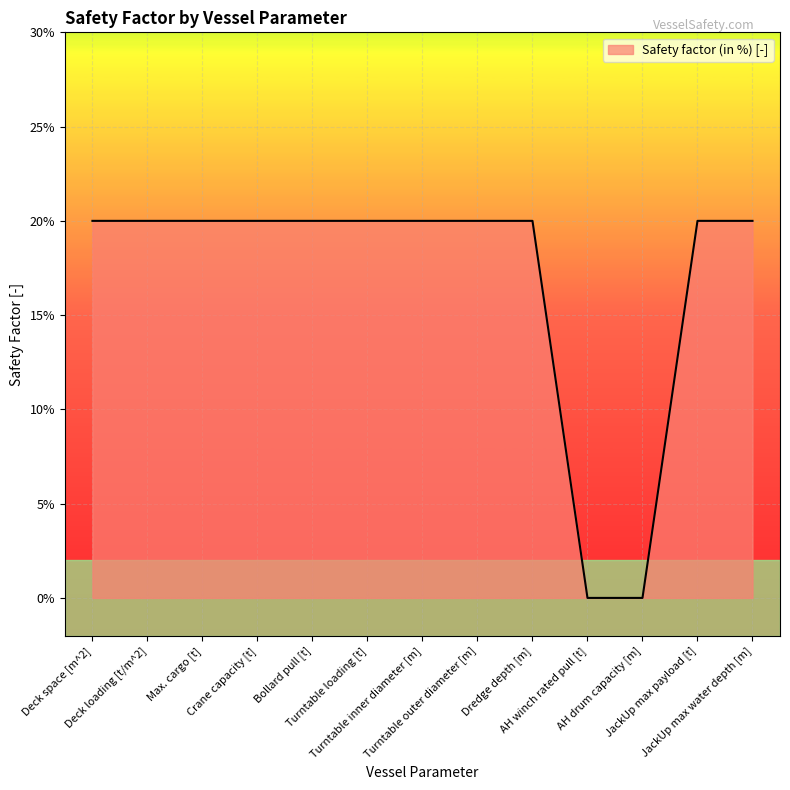

How many lines are shown in the chart?

1